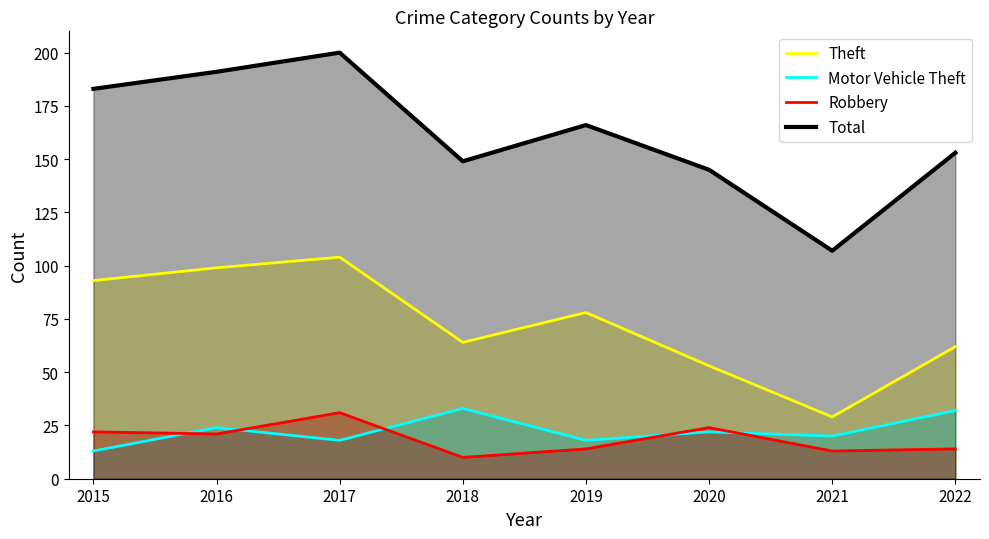

How many categories are shown in the chart?

8